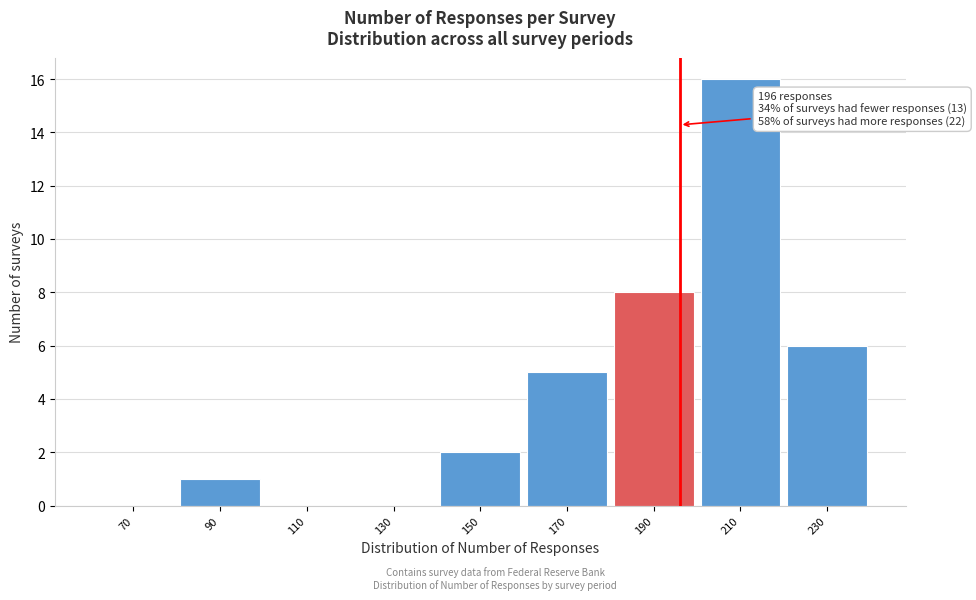

Which range on the x-axis has the tallest bar?

200 to 220